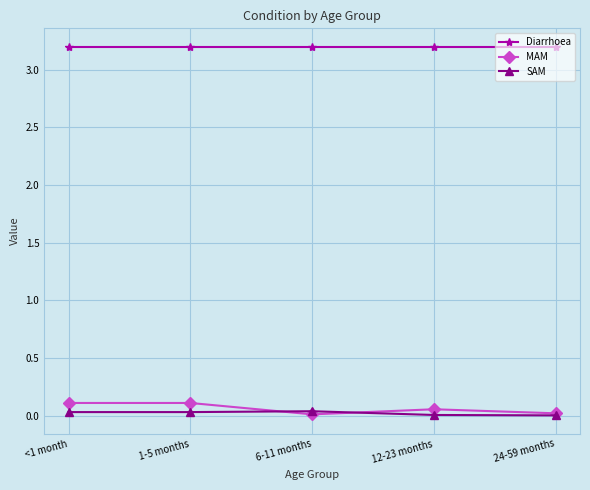

What are all the series names shown in the legend?

Diarrhoea, MAM, SAM